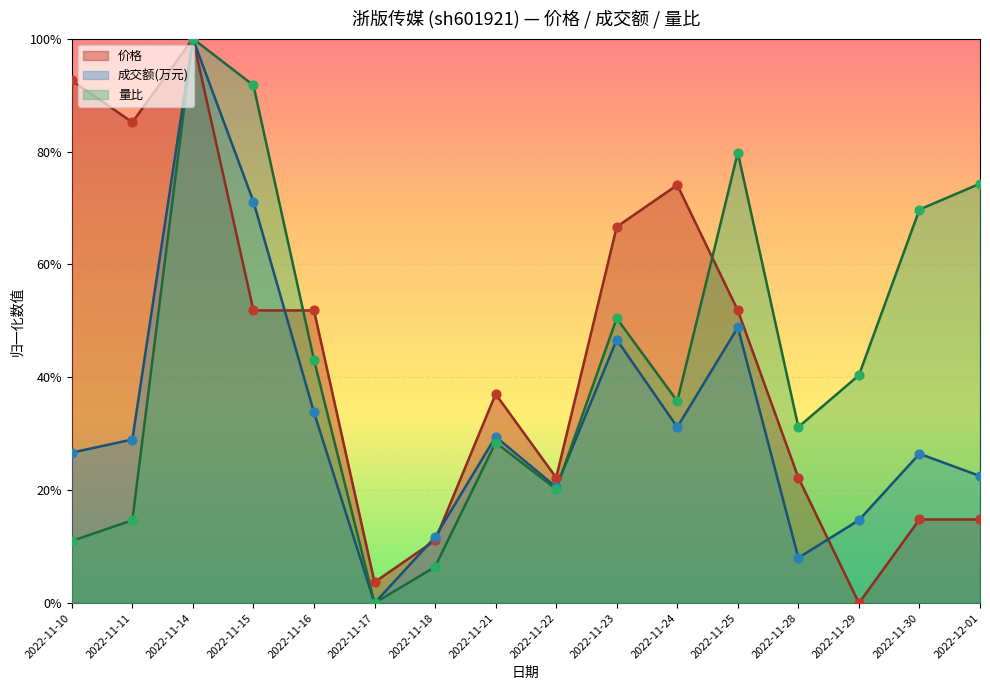

What is the total value across all series at 2022-11-18?

0.3